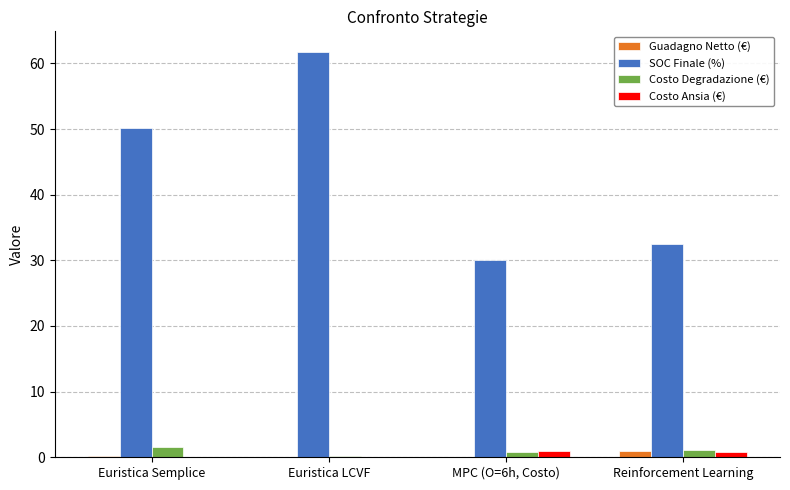

True or false: Costo Degradazione (€) has a value of 1.1 at Reinforcement Learning.

True